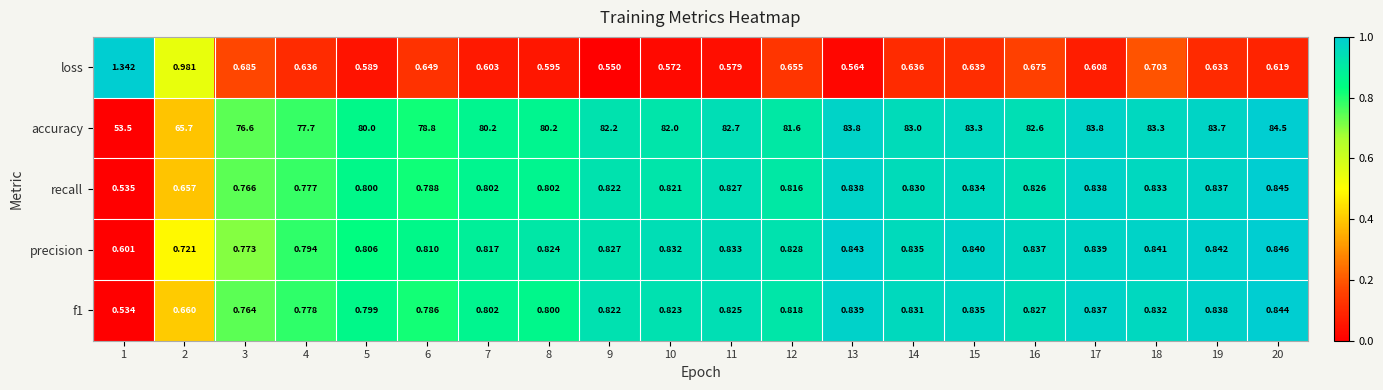

Rank the series at 17 from lowest to highest value.

loss, f1, recall, precision, accuracy